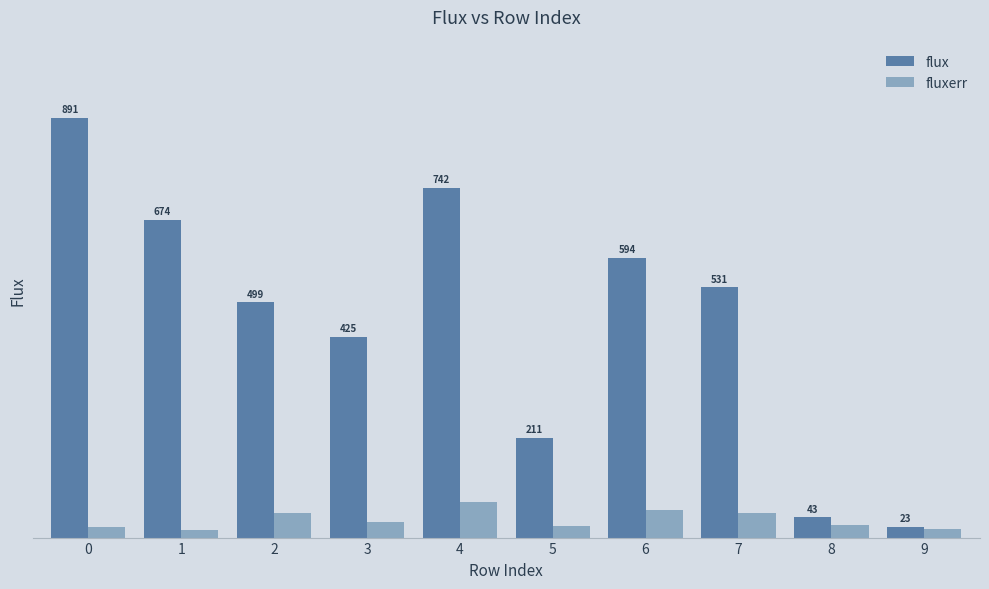

Which series has the largest range (max minus min)?

flux